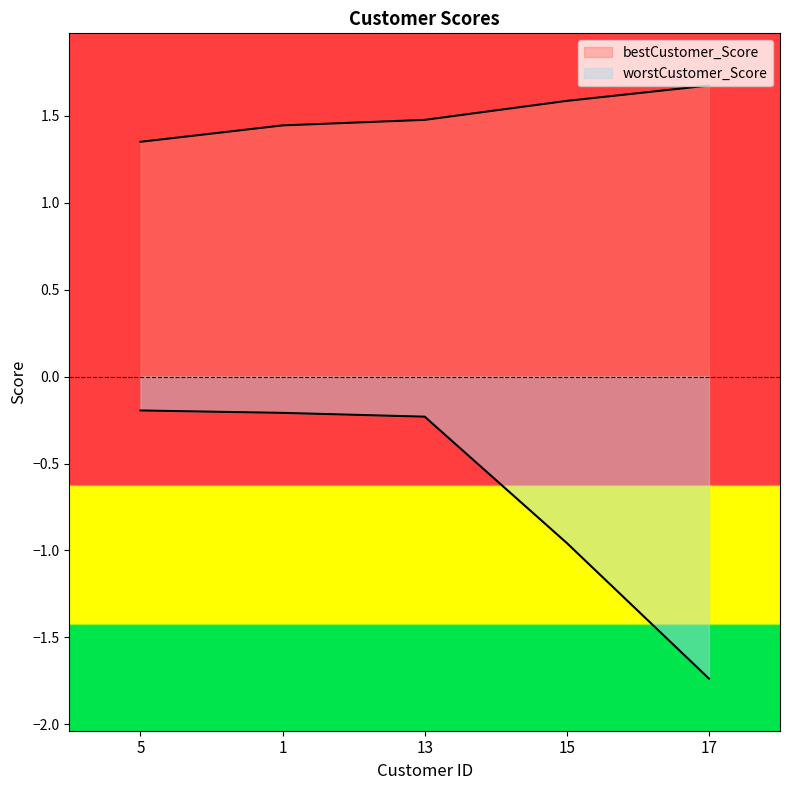

Is it true that bestCustomer_Score equals 1.4 at 1?

True